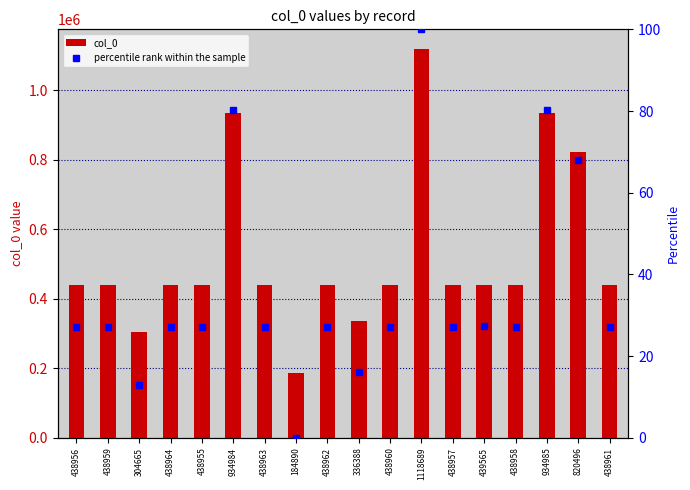

Which category has the lowest value in the percentile rank within the sample series?

184890